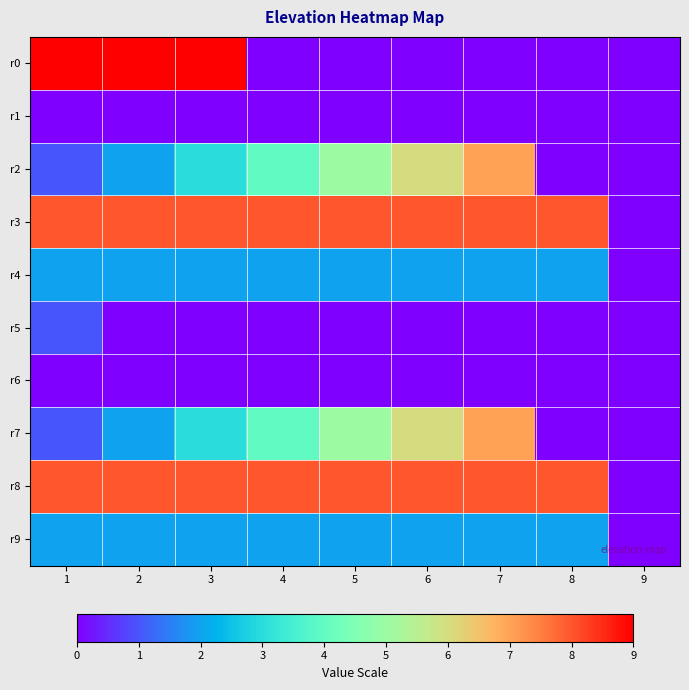

At how many categories does at least one series exceed 4?

8